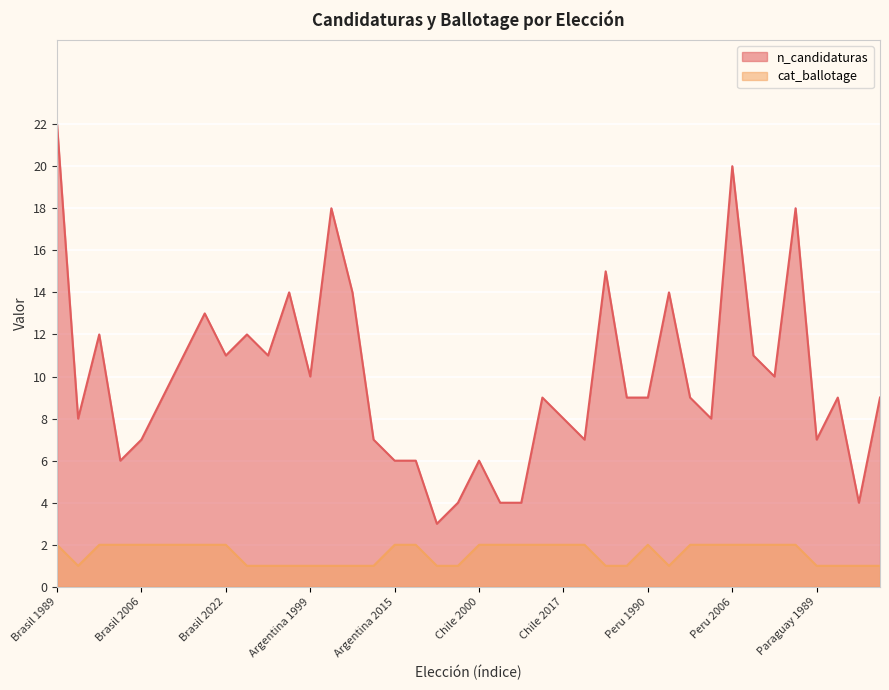

What position from the right is Argentina 2003?

27